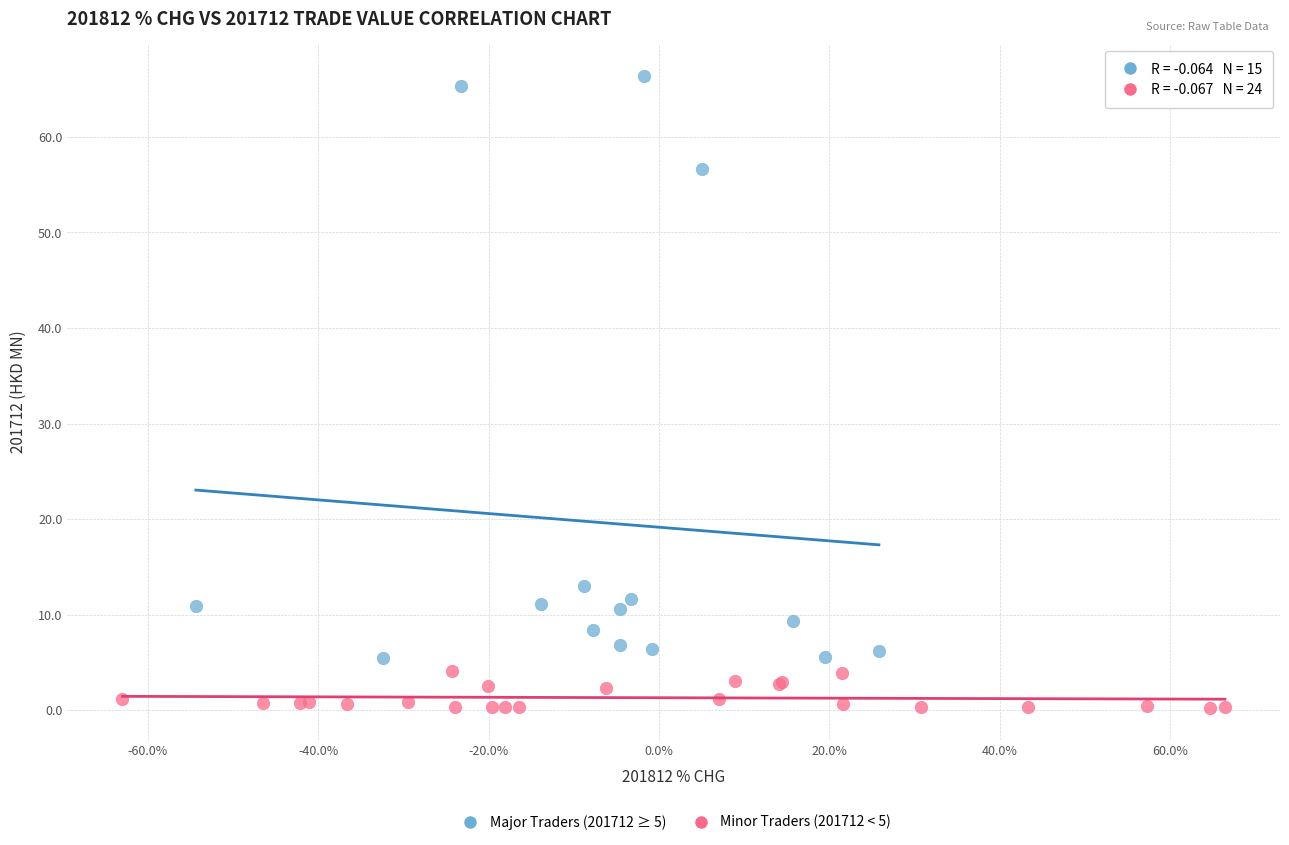

Which series reaches the minimum Y coordinate?

Minor Traders (201712 < 5)